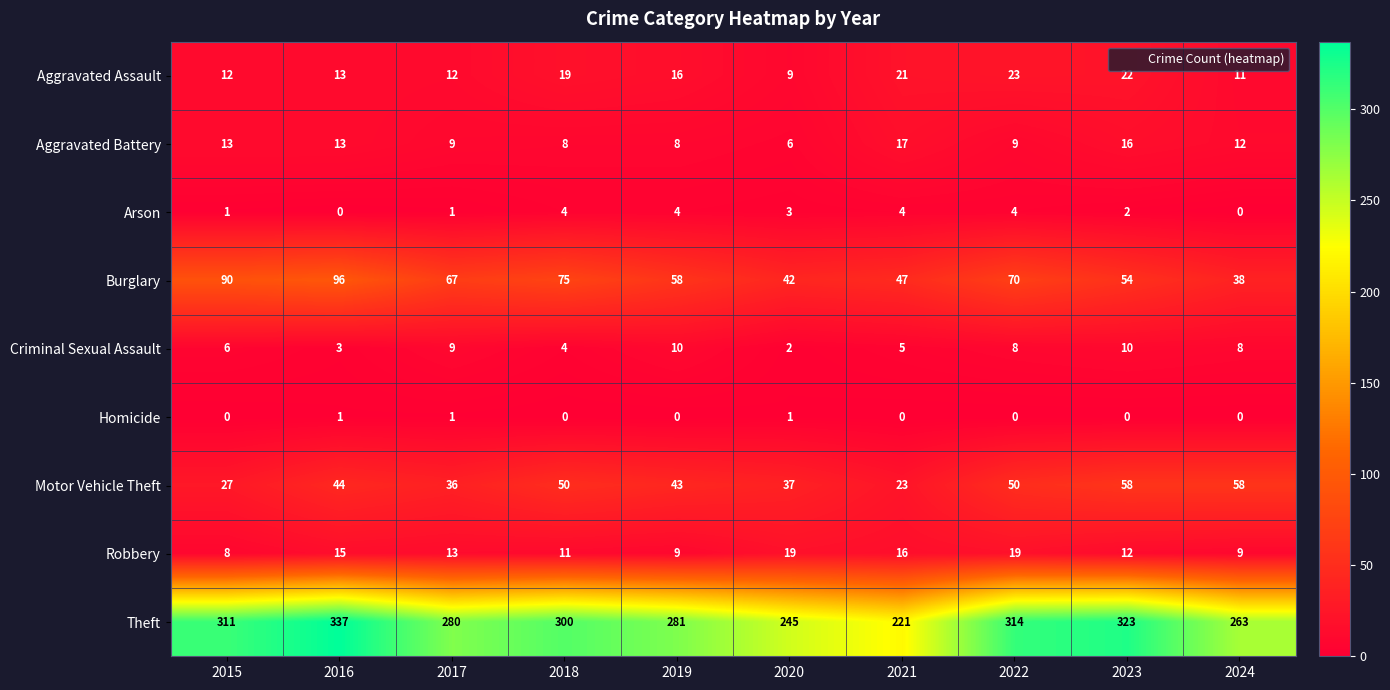

Is it true that Aggravated Battery equals 6 at 2015?

False